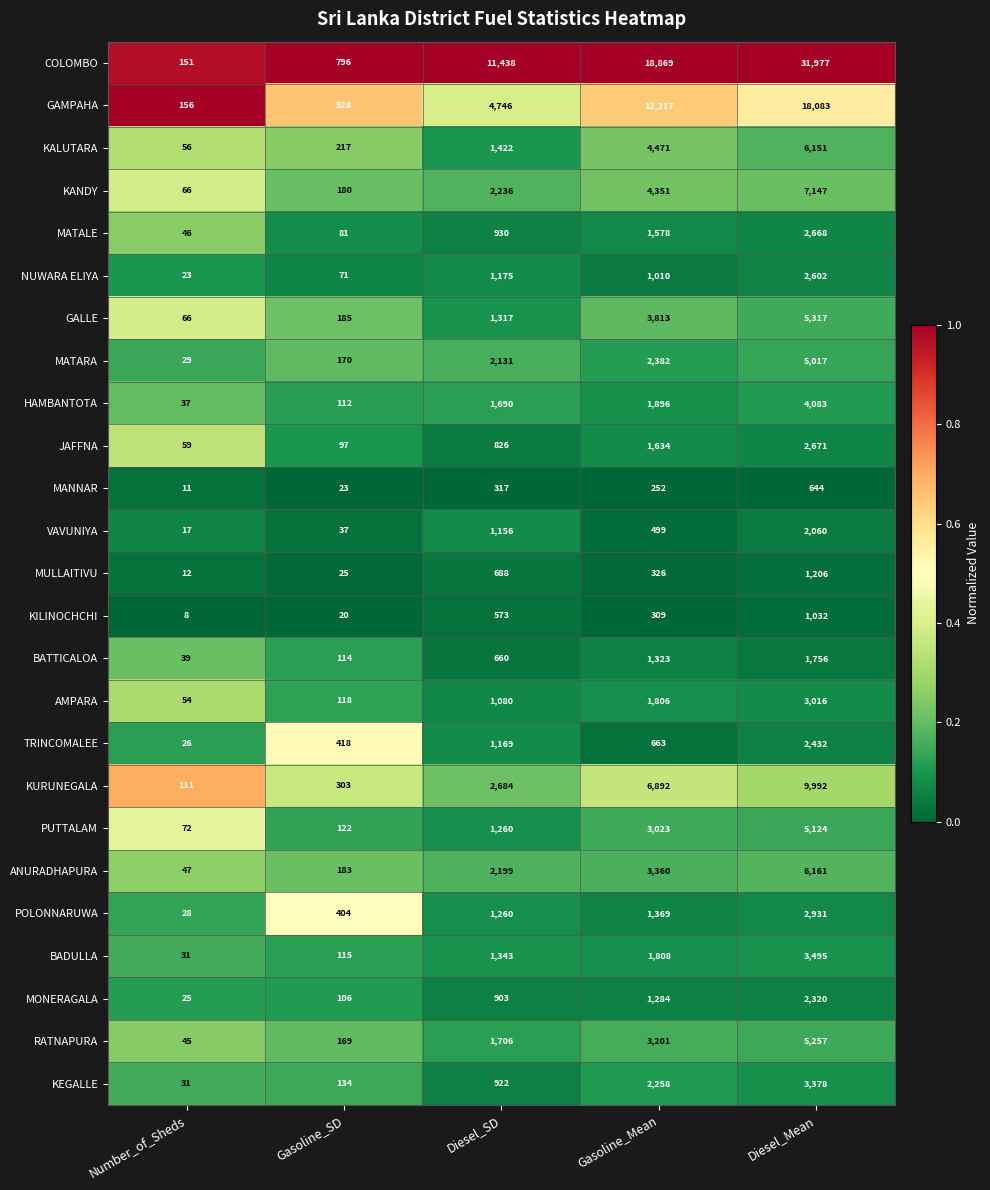

What value does the AMPARA series have at Diesel_Mean, to the nearest 100?

3000